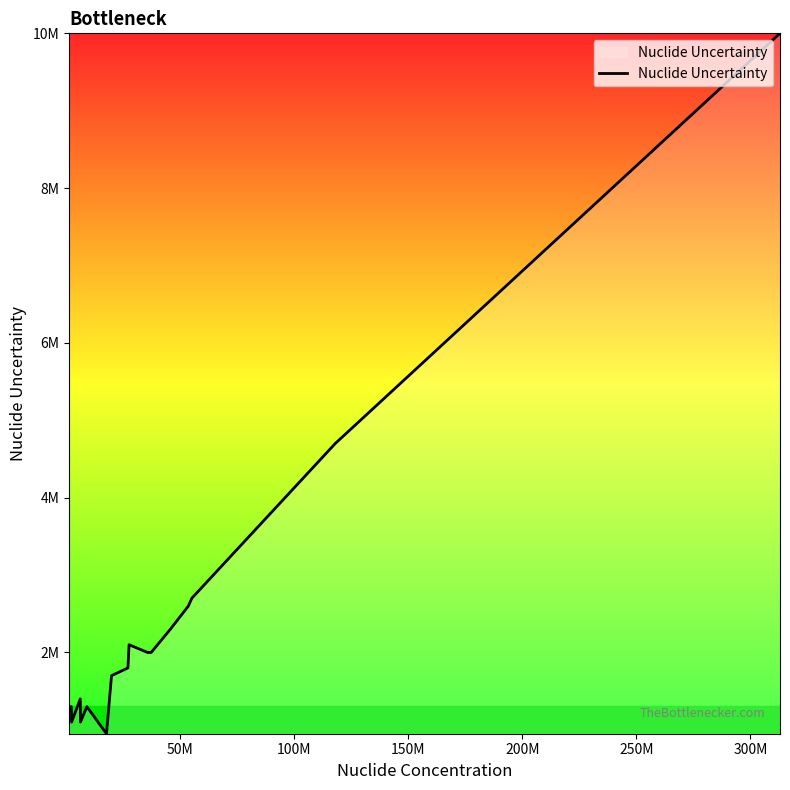

Is this an area chart (filled region under the line)?

Yes